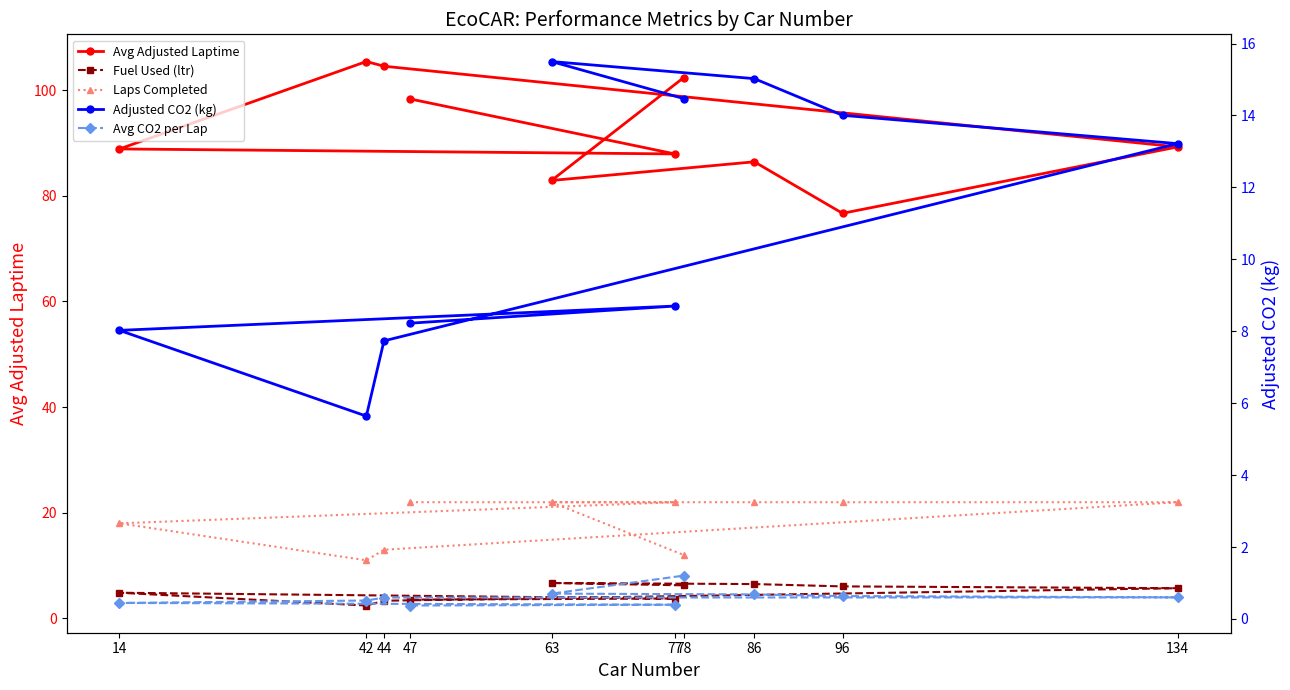

What is the maximum value shown in the chart?

105.4